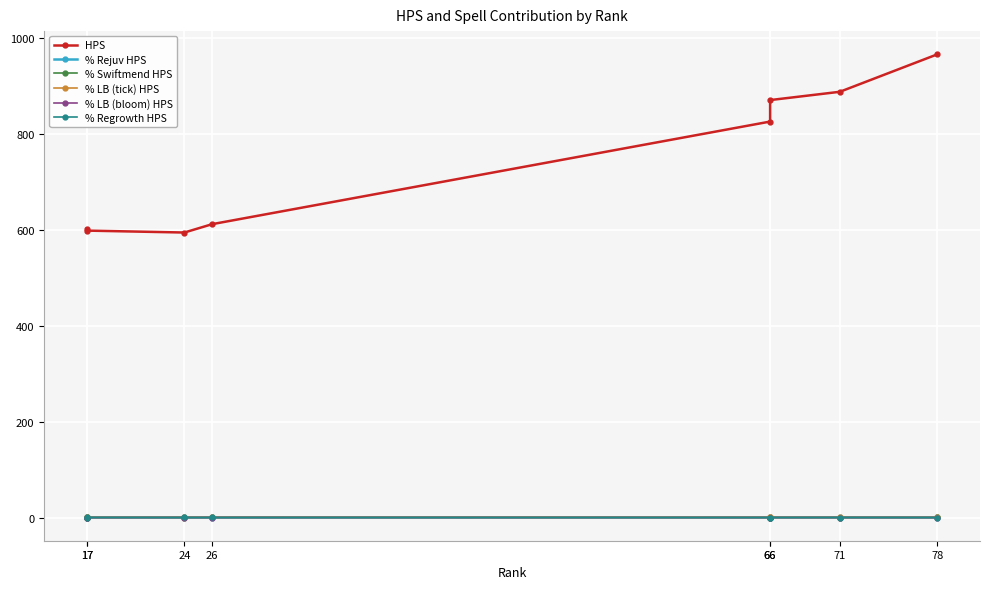

True or false: % Rejuv HPS and % Regrowth HPS cross at least once.

True